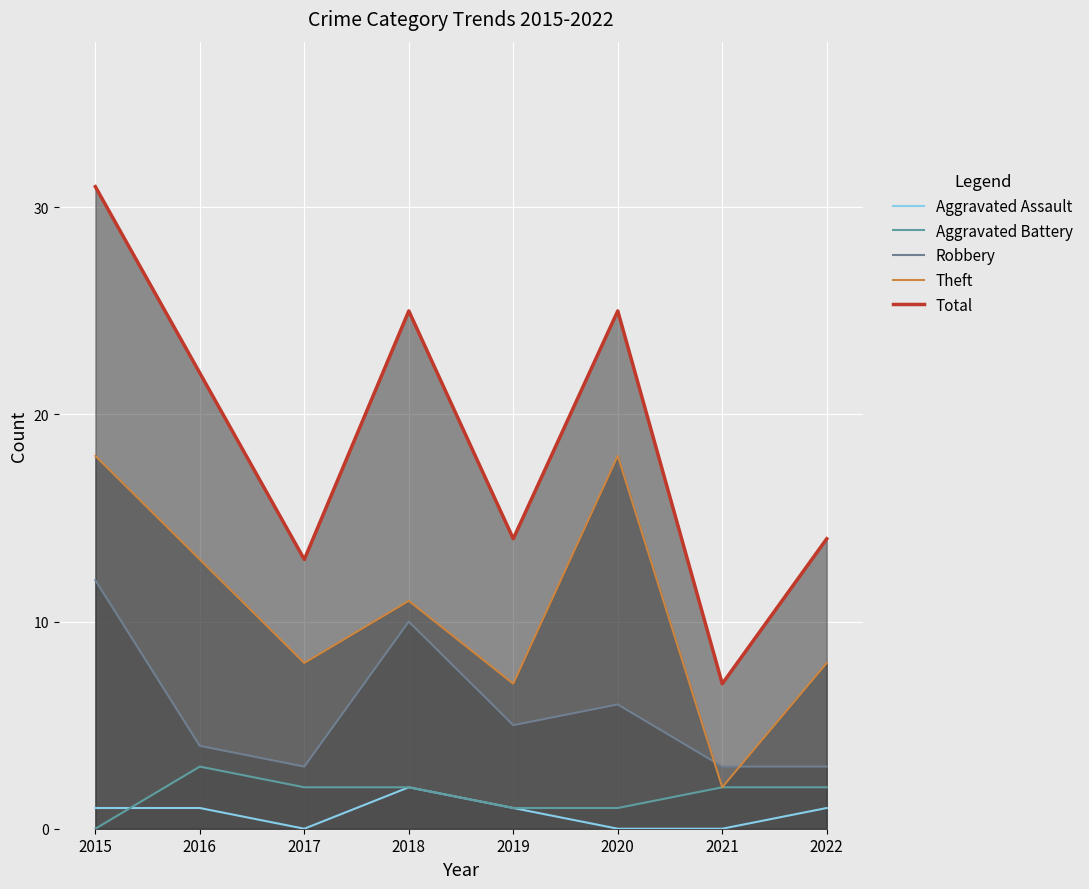

What is the total value across all series at 2018?

50